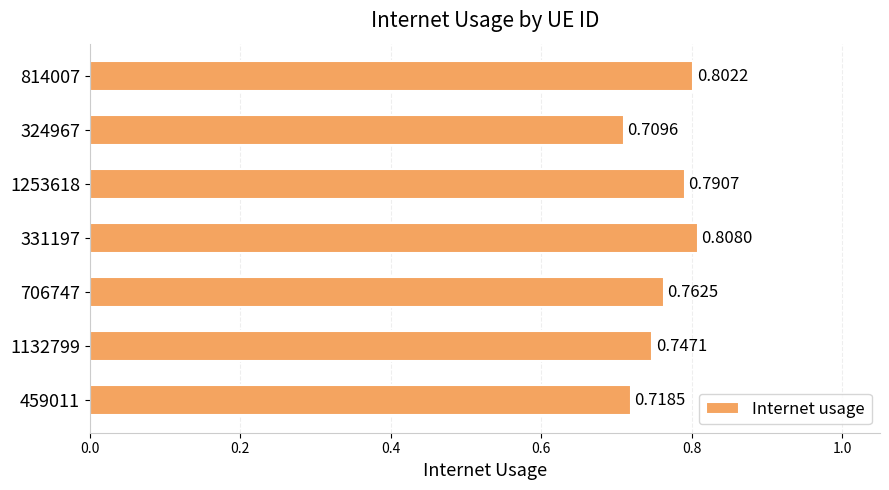

Count the values in the range 0 to 1.

7